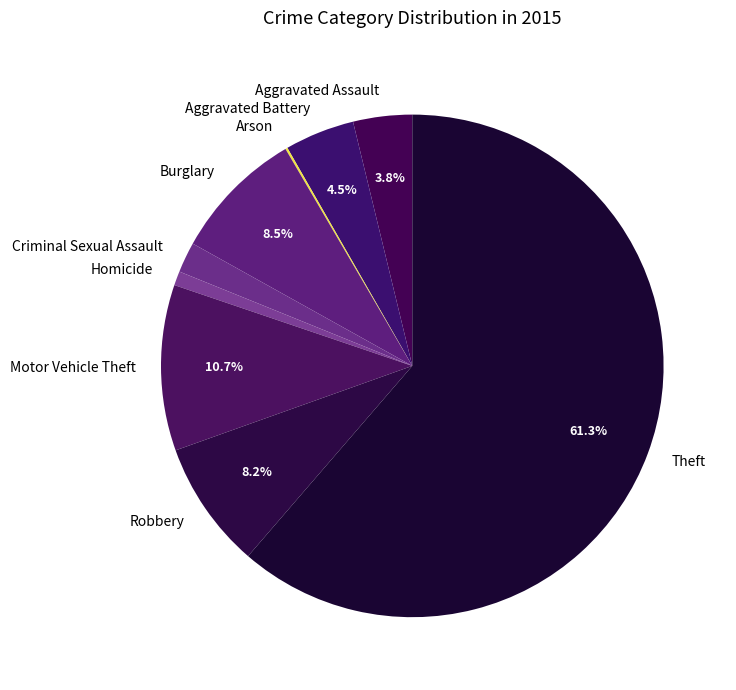

Between Theft and Criminal Sexual Assault, which is larger?

Theft